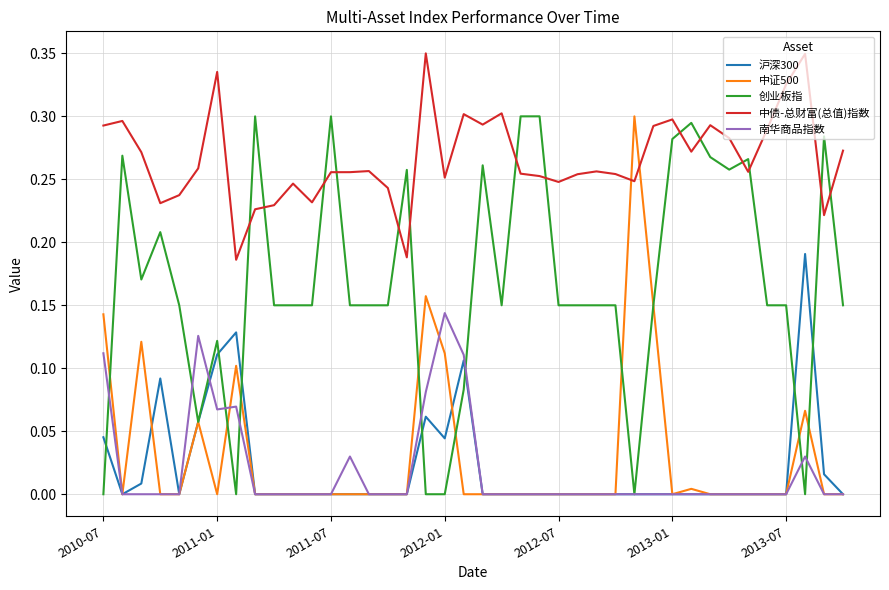

Which series ends up on top after the final intersection of 创业板指 and 中债-总财富(总值)指数?

中债-总财富(总值)指数